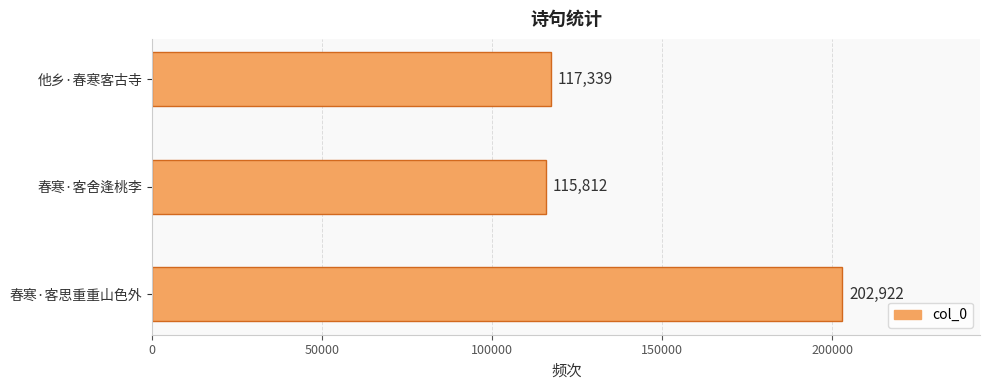

True or false: the data shows 182265 at 他乡·春寒客古寺.

False